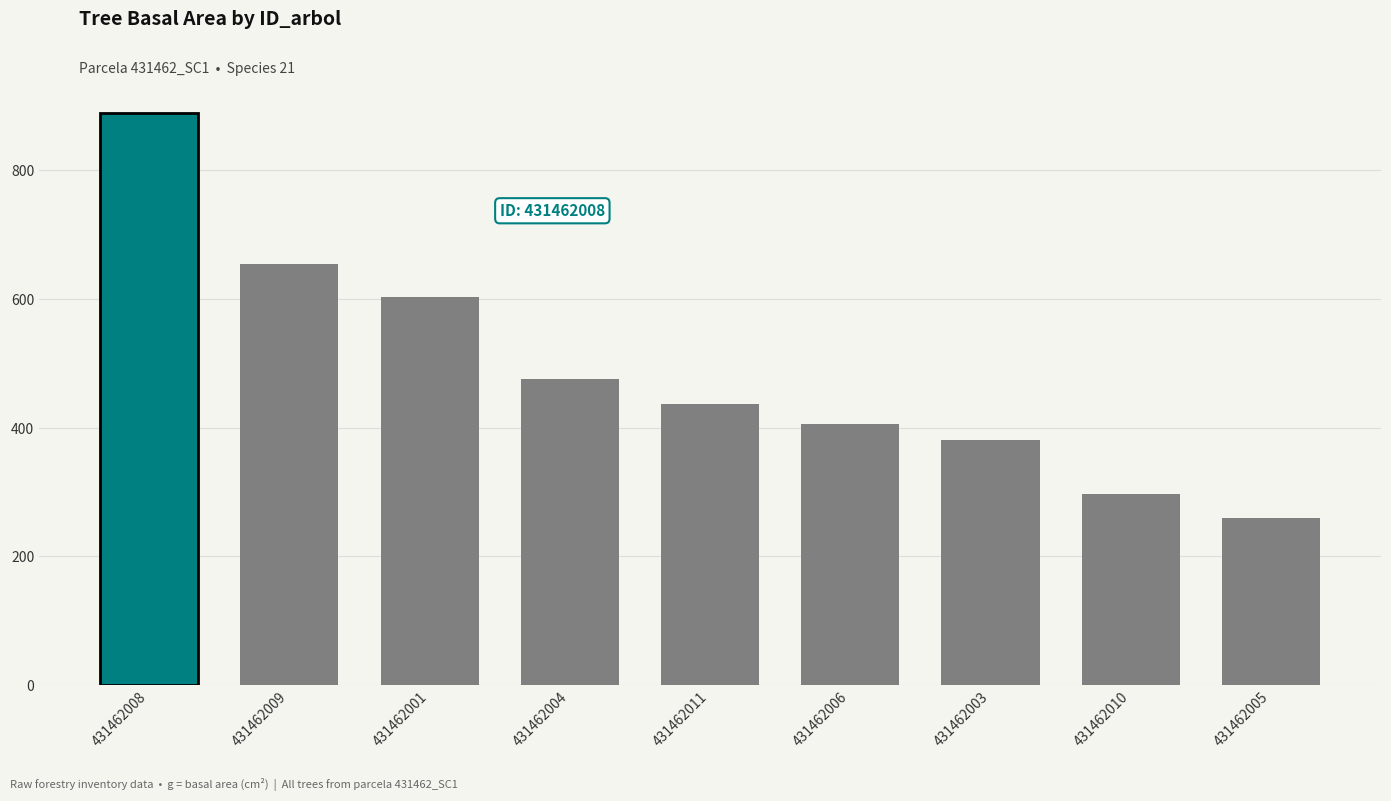

True or false: the data shows 1139.1 at 431462009.

False